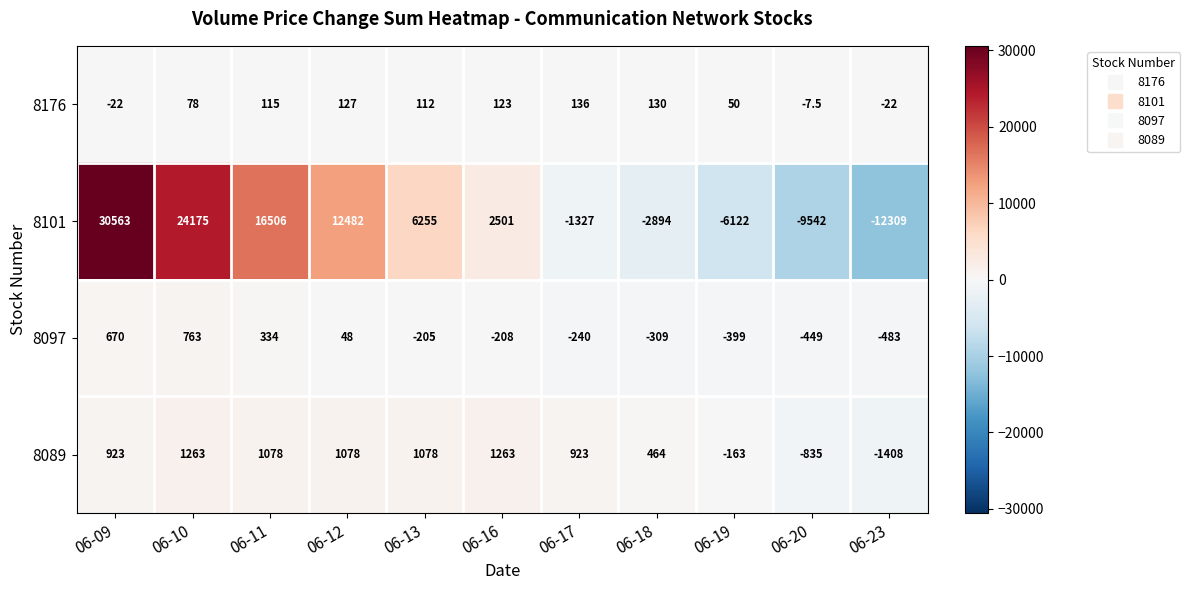

List the series in order of their peak value, highest first.

8101, 8089, 8097, 8176